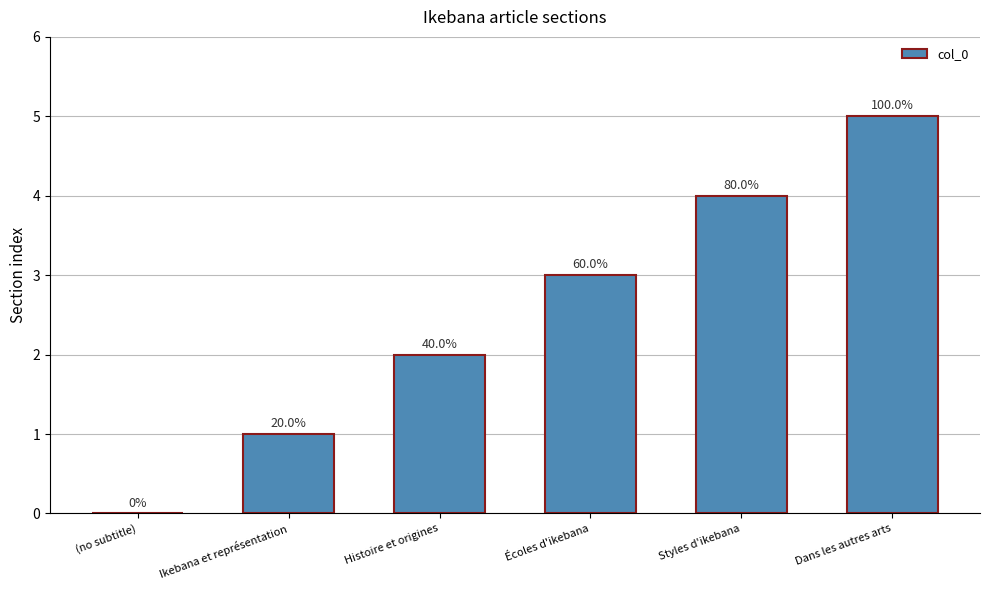

At which label is the value closest to 2?

Histoire et origines